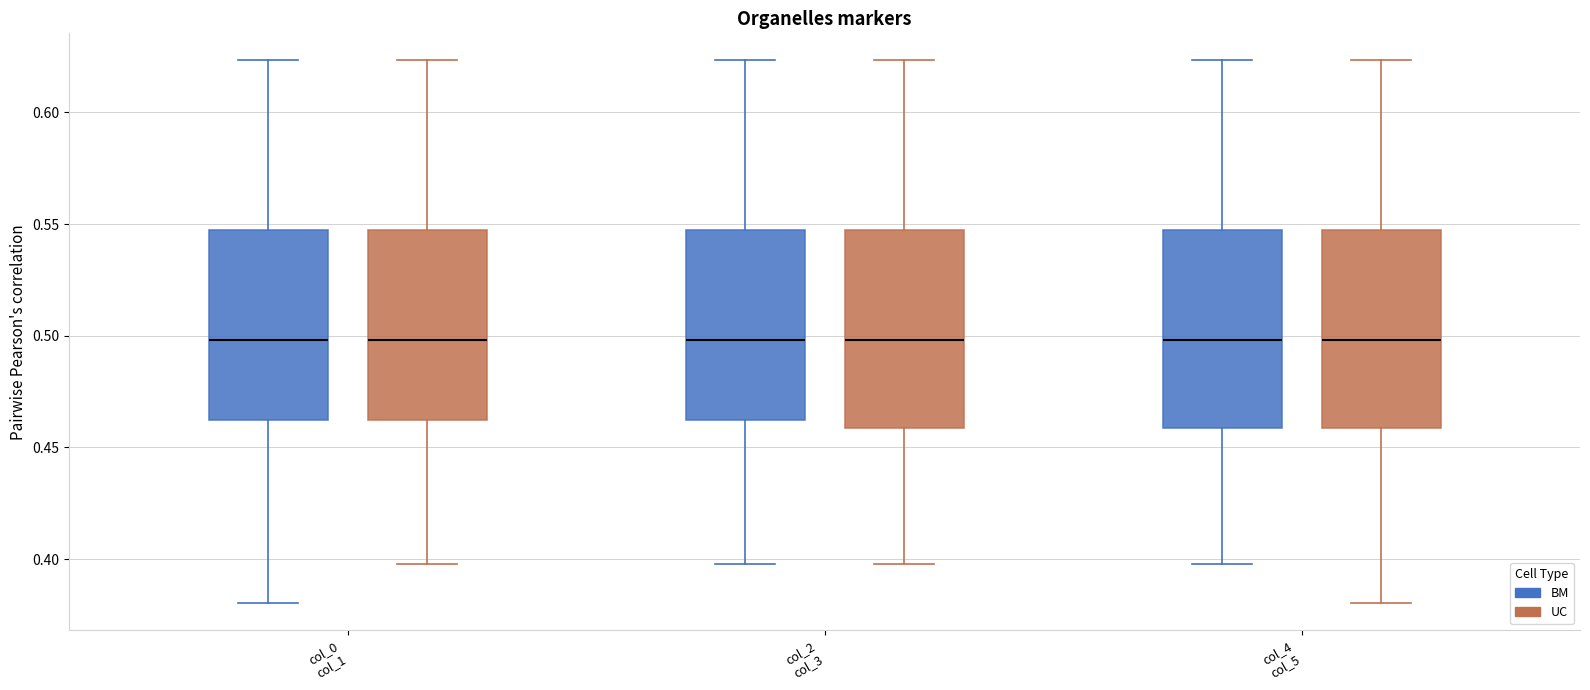

Where is the lower edge of the box for col_4 col_5 (BM) on the y-axis? The values are not printed on the chart, so give them approximately, as read against the axis.

0.460